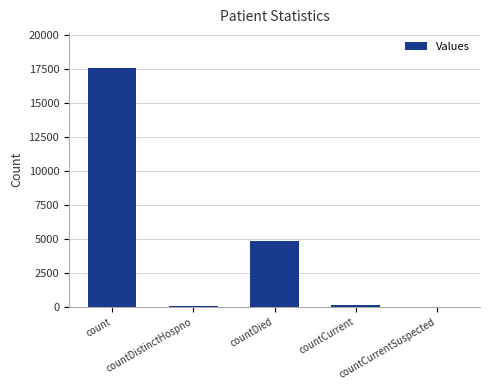

What is the greatest value displayed?

17545